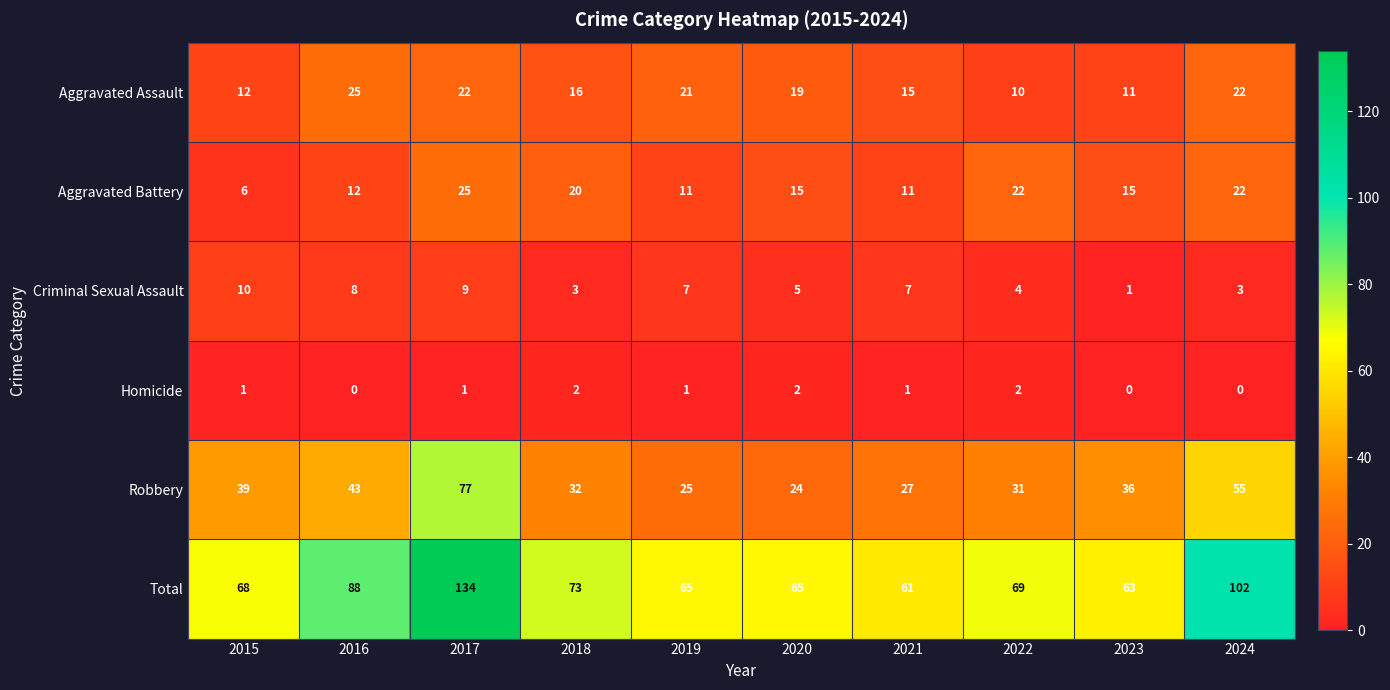

Where is Robbery nearest to the value 50?

2024